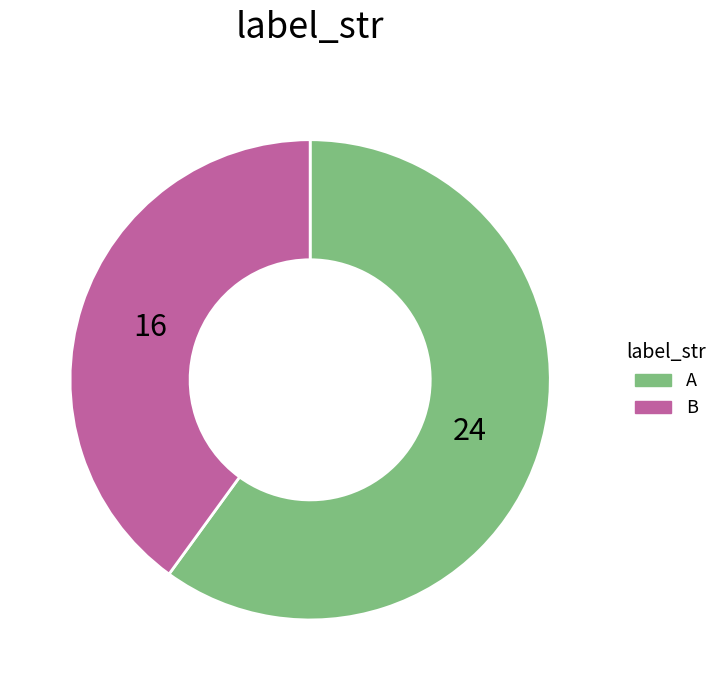

The B slice represents 40% of the pie. True or false?

True